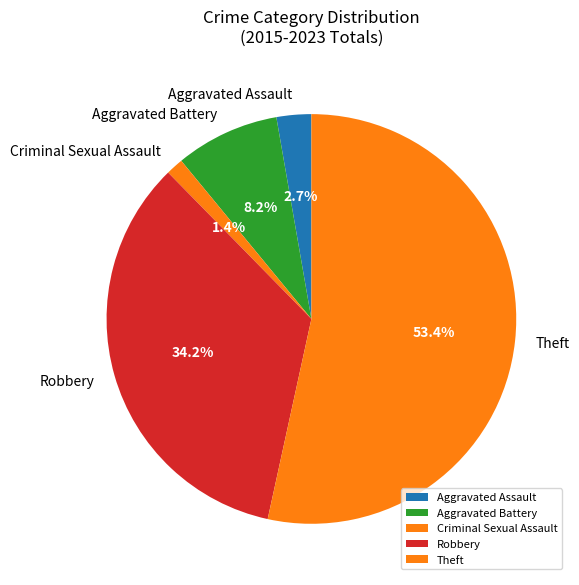

Is Aggravated Battery the majority of the pie?

No